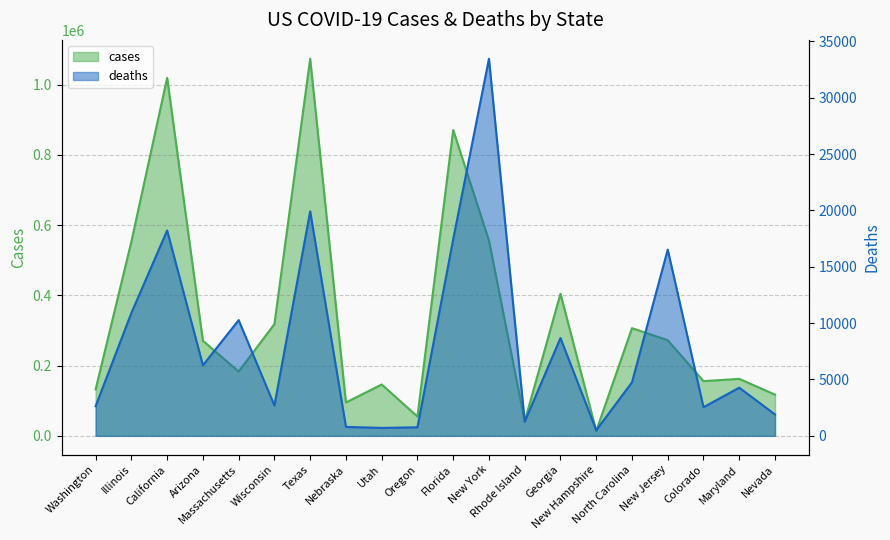

Rank the categories by deaths value from lowest to highest.

New Hampshire, Utah, Oregon, Nebraska, Rhode Island, Nevada, Colorado, Washington, Wisconsin, Maryland, North Carolina, Arizona, Georgia, Massachusetts, Illinois, New Jersey, Florida, California, Texas, New York